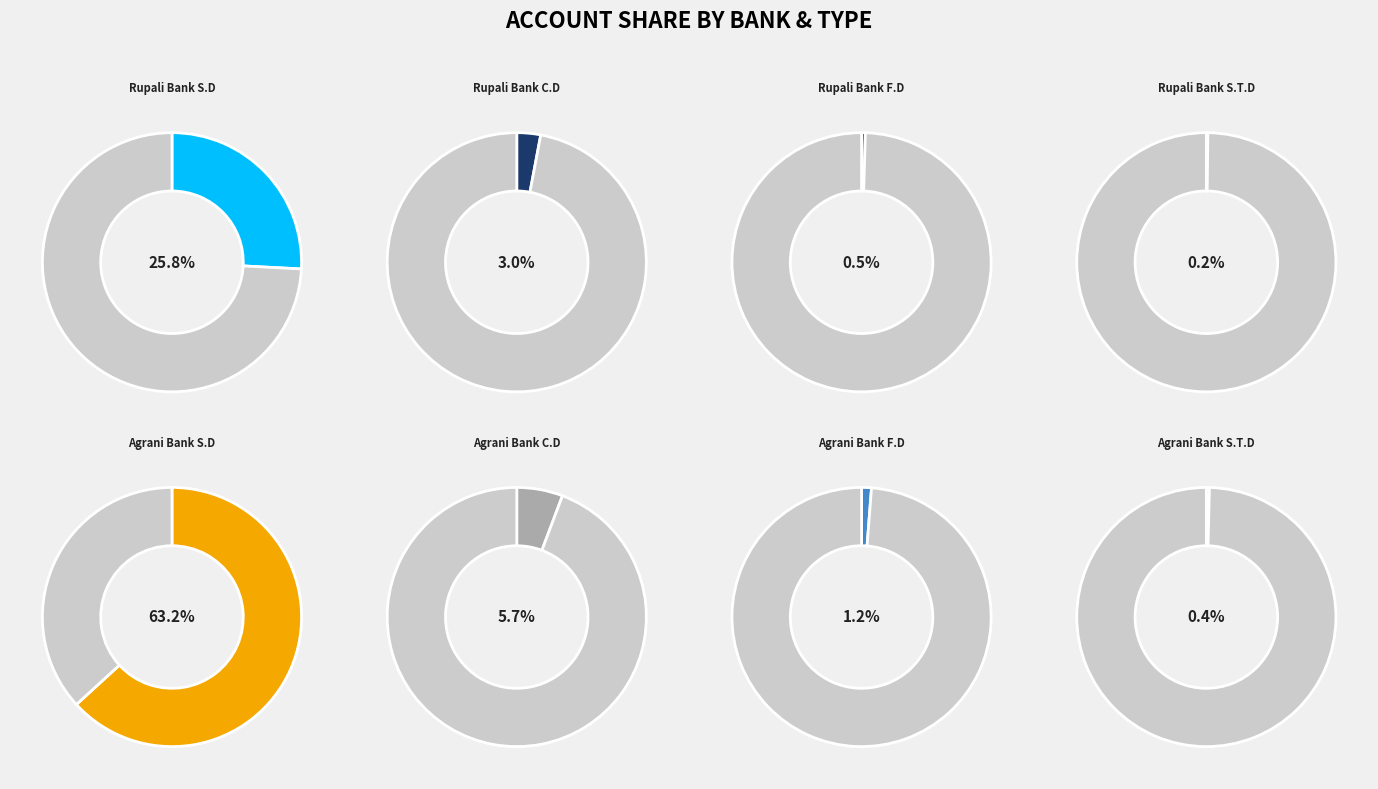

Between Rupali Bank F.D and Agrani Bank S.T.D, which is larger?

Rupali Bank F.D